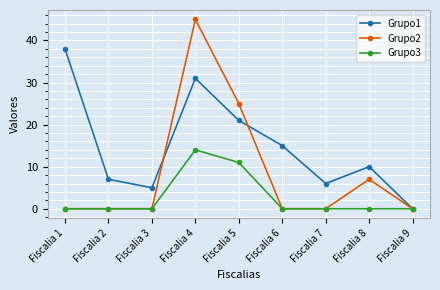

Reading left to right, what are all the values shown in this chart?

Grupo1: 38	7	5	31	21	15	6	10	0
Grupo2: 0	0	0	45	25	0	0	7	0
Grupo3: 0	0	0	14	11	0	0	0	0